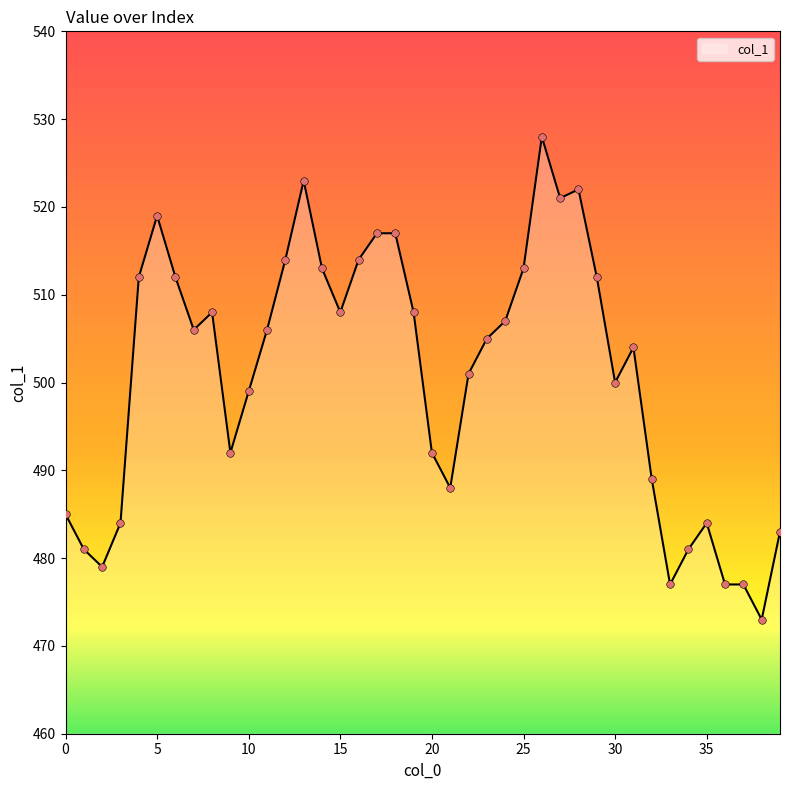

What is the difference between the maximum and minimum values?

55